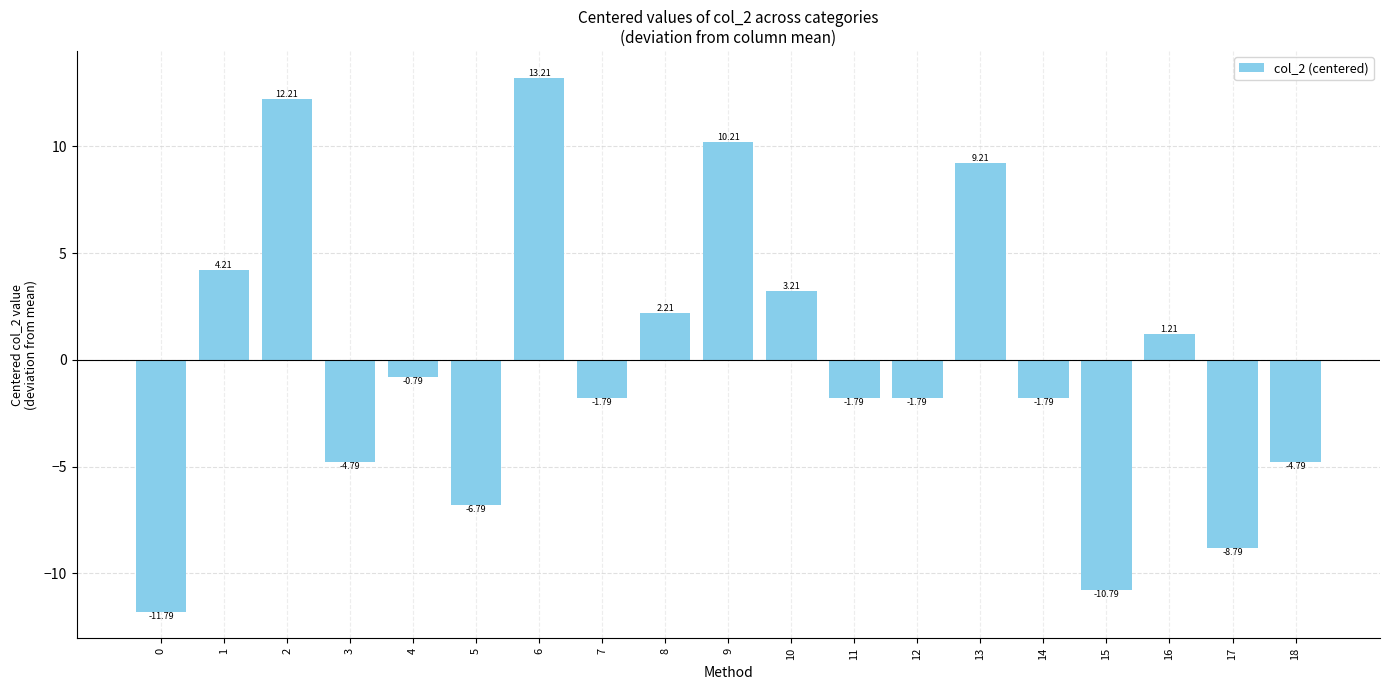

What is the change in value from 1 to 8?

-2.0